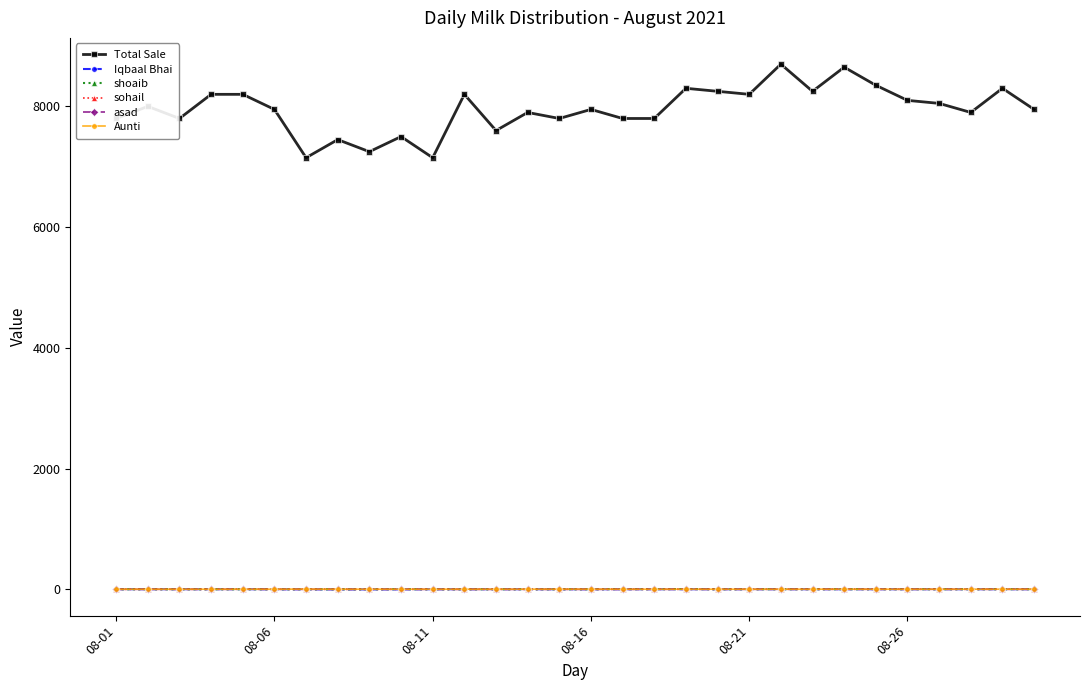

Which series has the largest total across all categories?

Total Sale